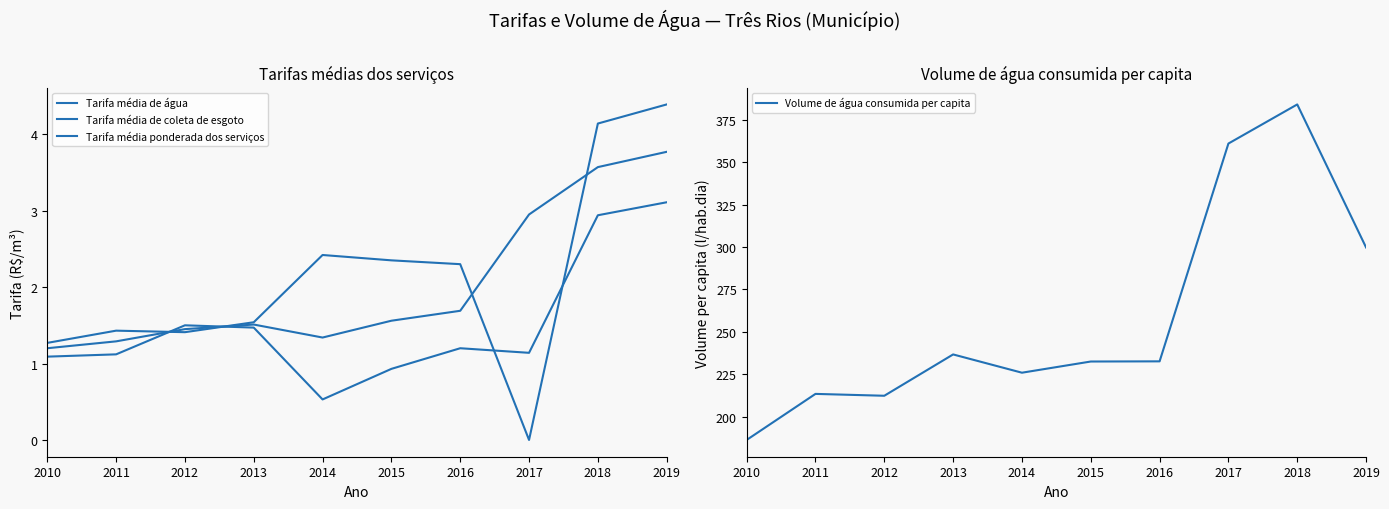

True or false: Tarifa média de coleta de esgoto and Volume de água consumida per capita intersect in this chart.

False